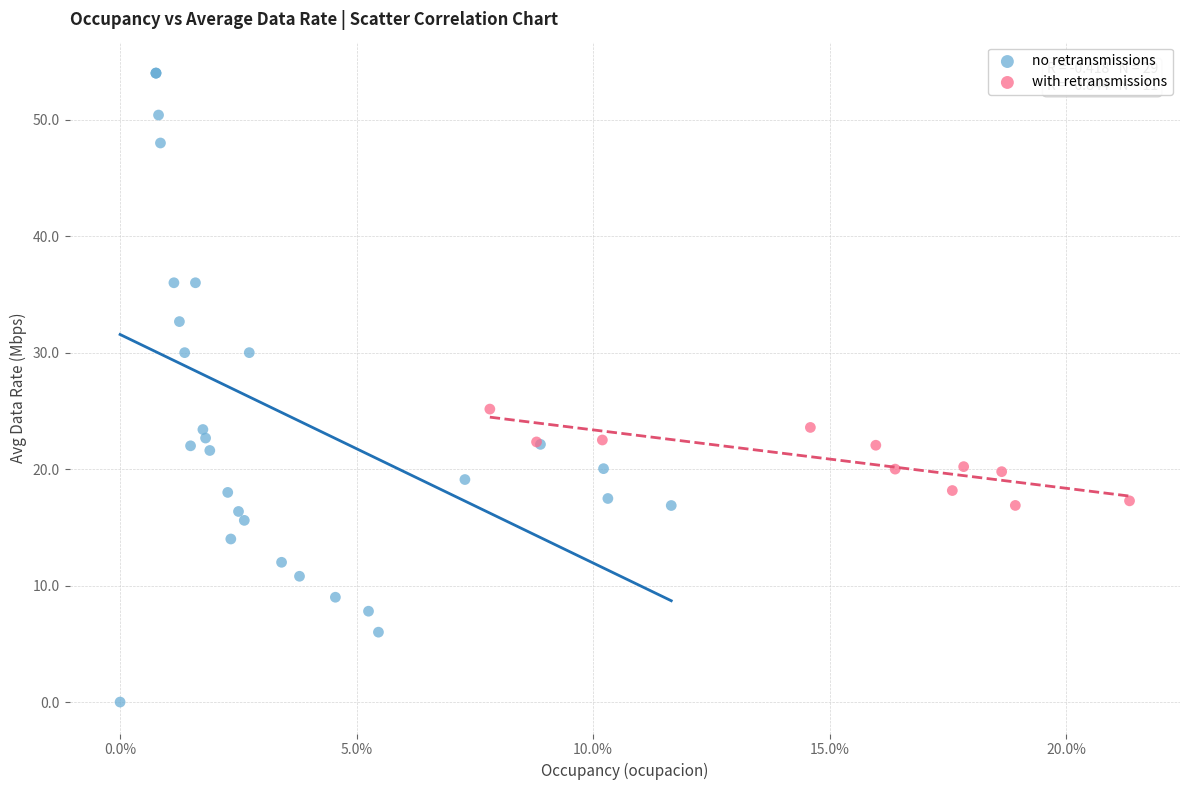

What are all the series names shown in the legend?

no retransmissions, with retransmissions